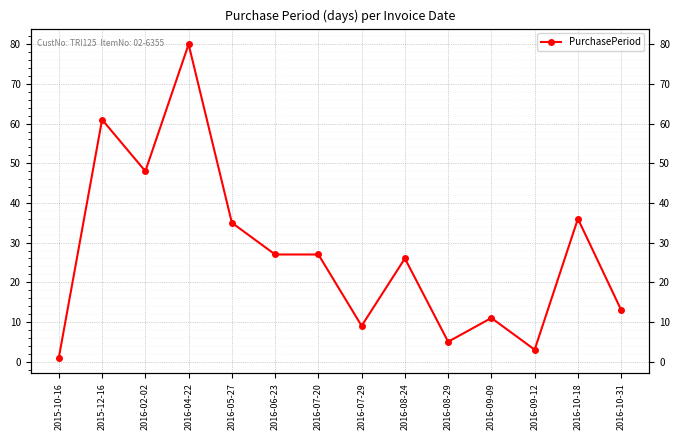

Is it true that the value at 2016-02-02 is 84?

False